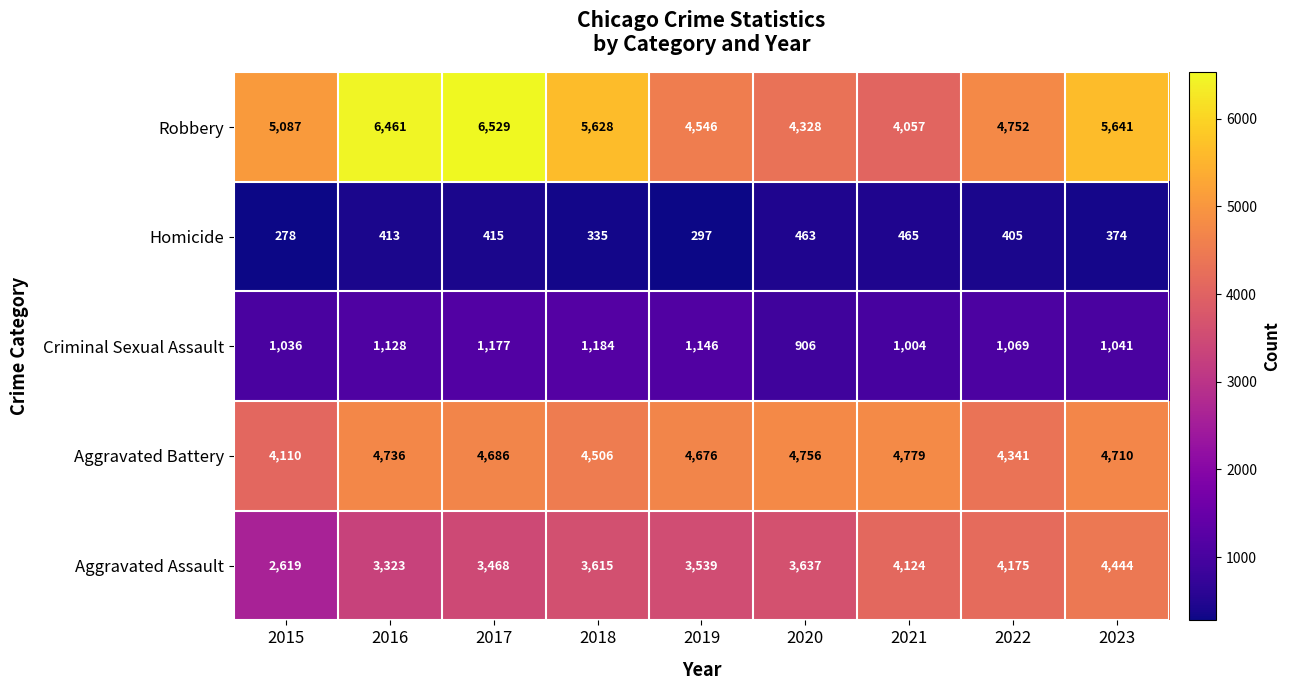

List the labels in order of Robbery value, largest first.

2017, 2016, 2023, 2018, 2015, 2022, 2019, 2020, 2021